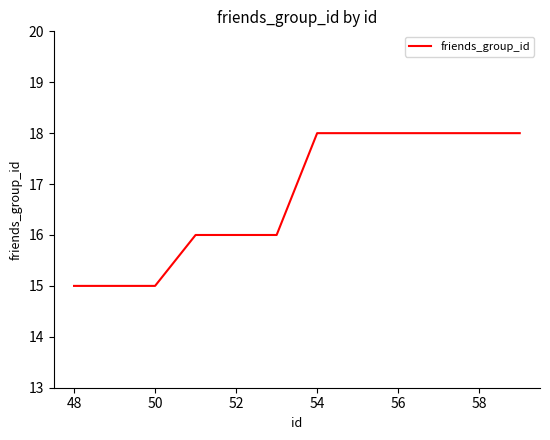

What is the greatest value displayed?

18